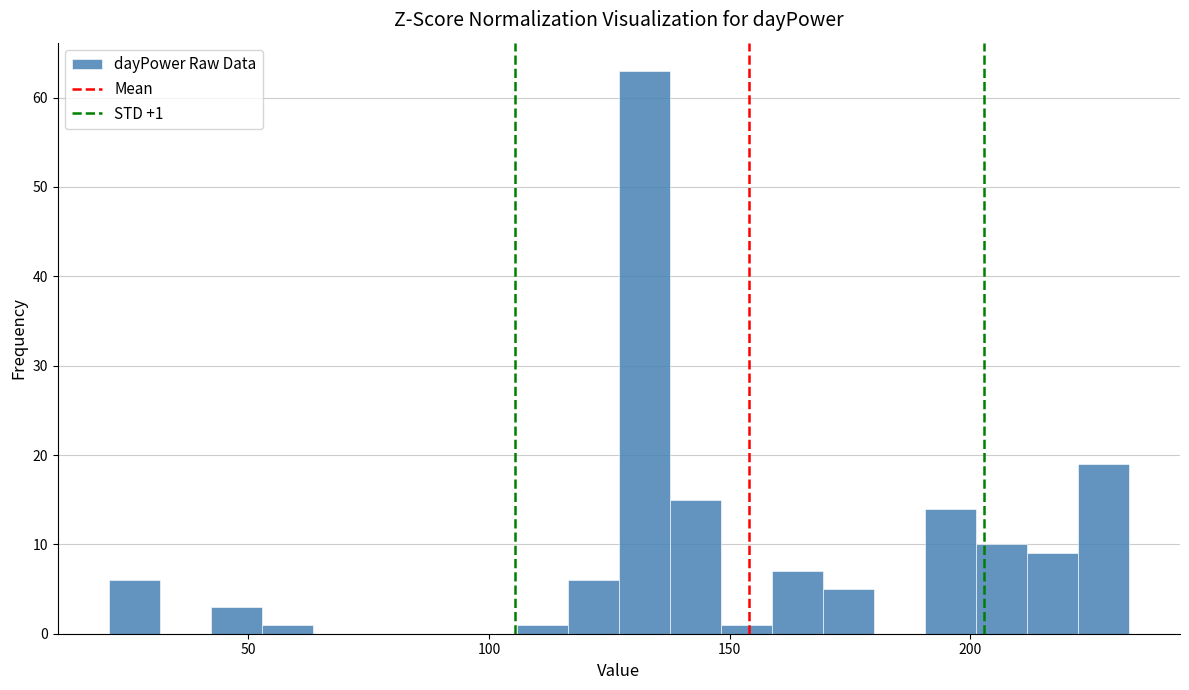

Read against the x-axis, roughly where is the centre of the tallest bar?

130